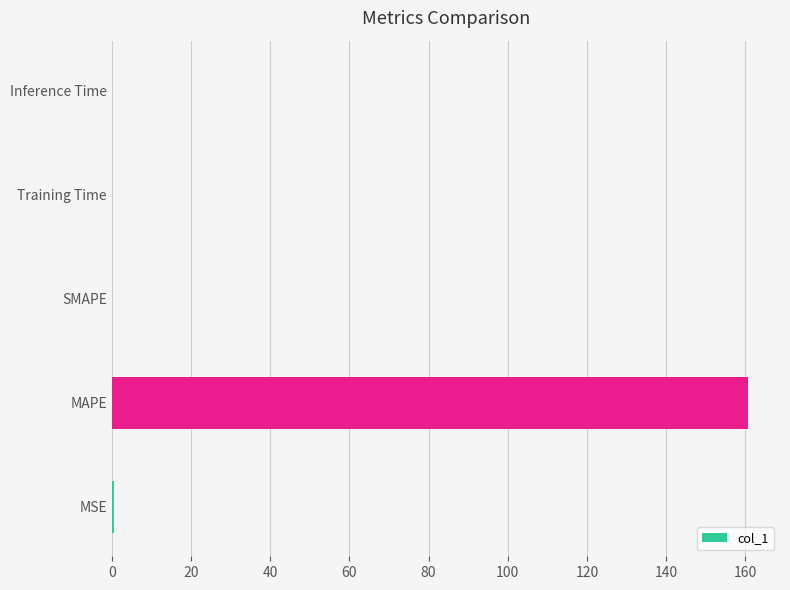

Between MAPE and Inference Time, which is larger?

MAPE